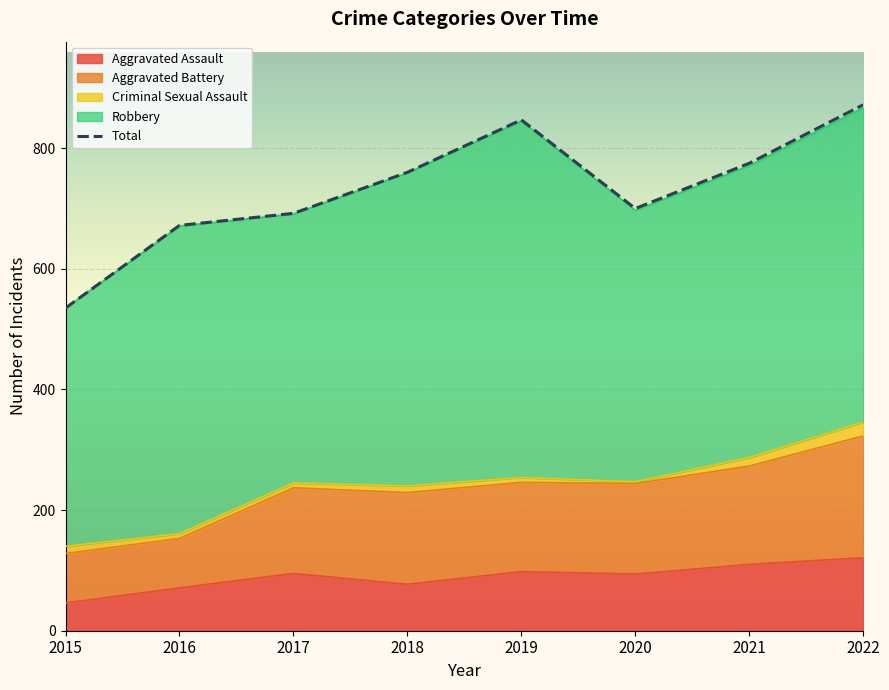

Where is Aggravated Battery nearest to the value 243?

2017